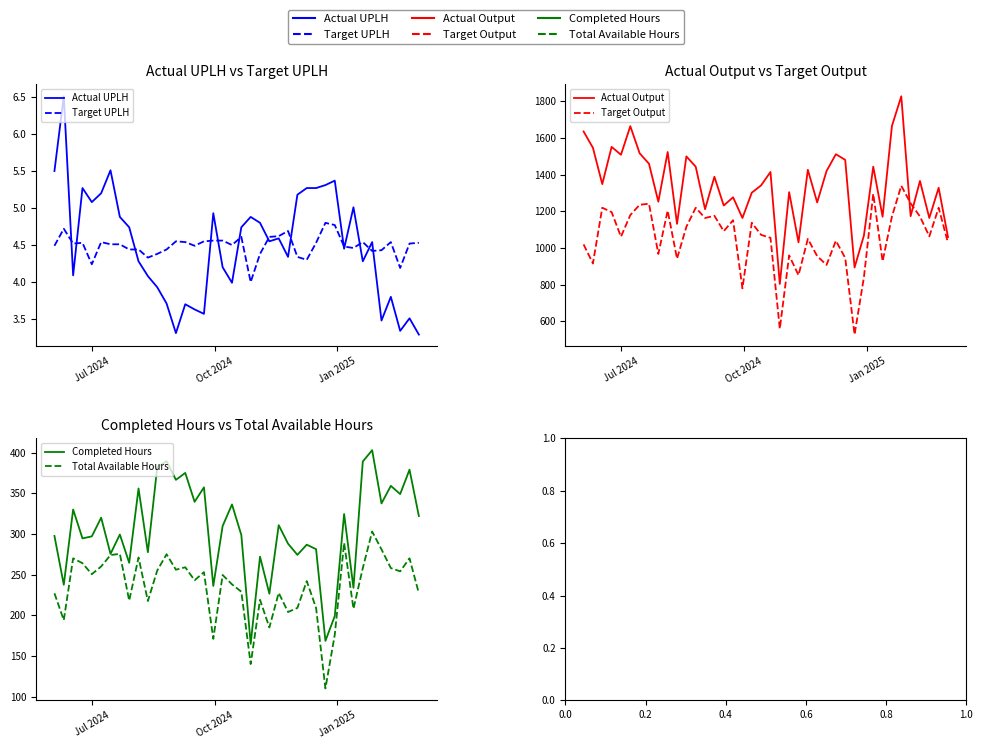

Read the Actual Output value at Jul 2024.

1509.0